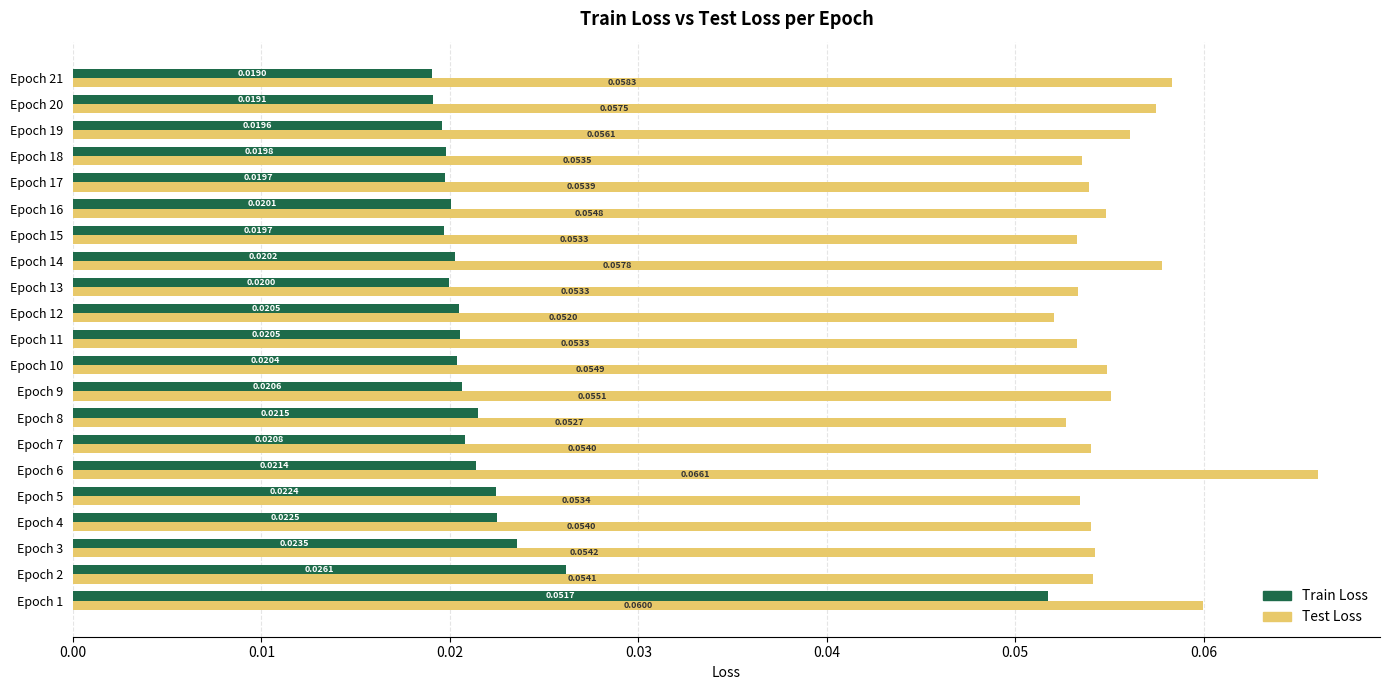

Between Epoch 12 and Epoch 13, which series saw the biggest shift?

Test Loss